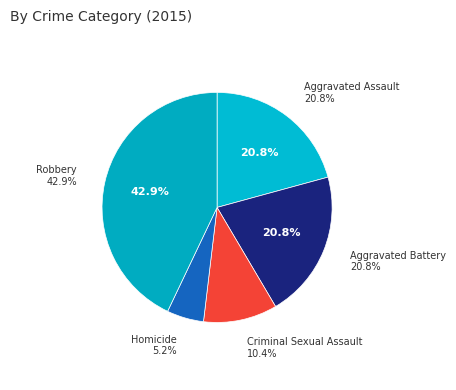

What is the ratio of the value at Robbery to the value at Homicide?

8.3